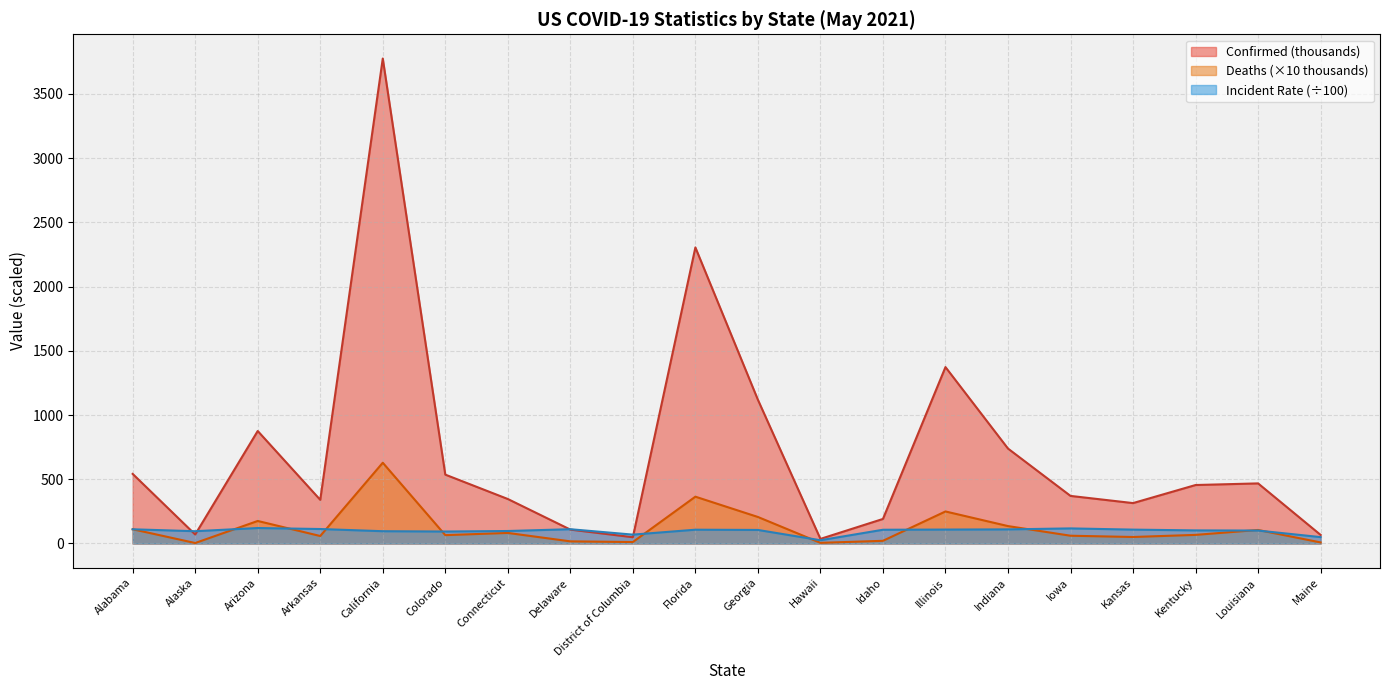

At which category does Confirmed reach its first local valley?

Alaska